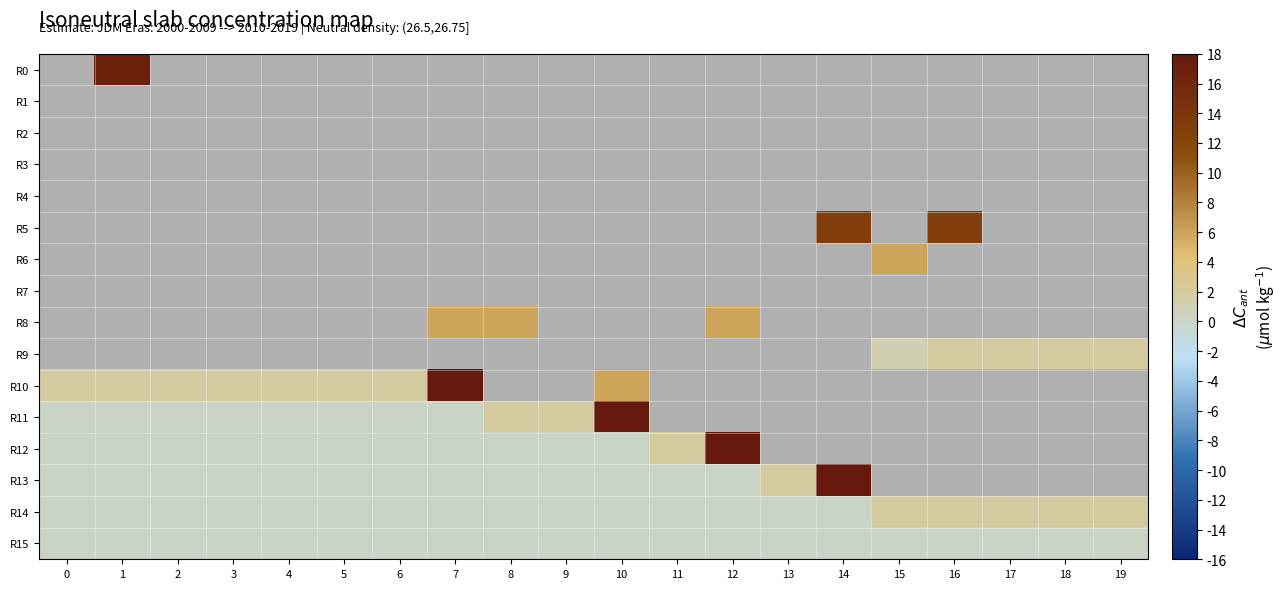

What value does the R8 series have at 7?

6.0